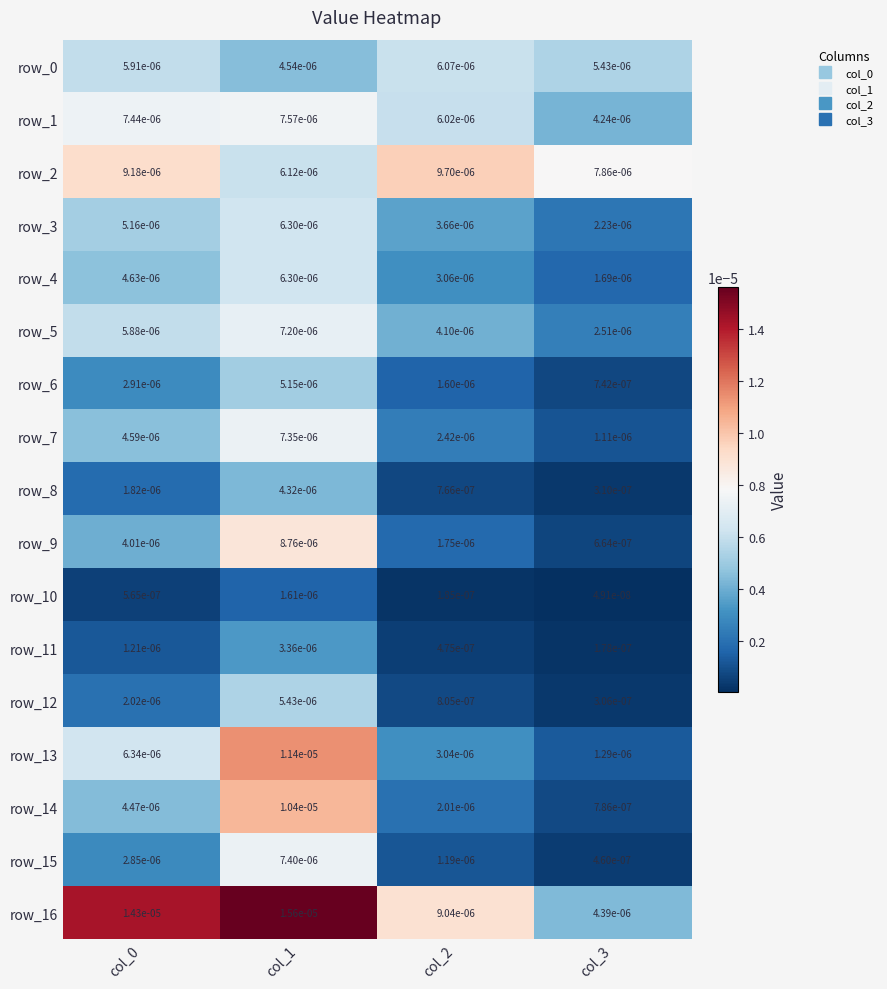

Is the value of row_10 at col_1 greater than the value of row_3 at col_1?

No